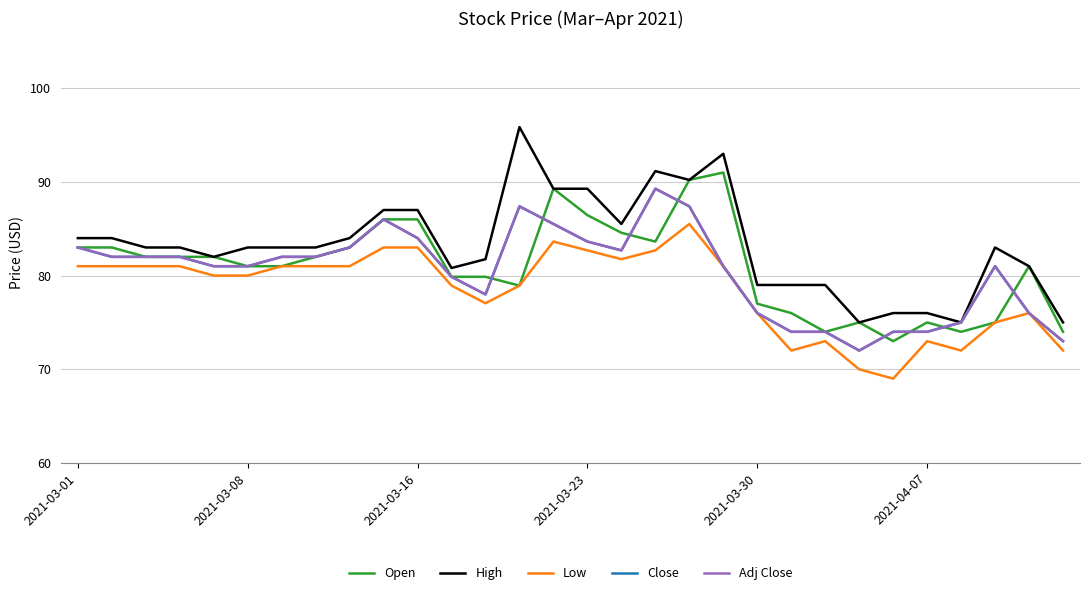

Does the chart display data point markers on the line(s)?

No